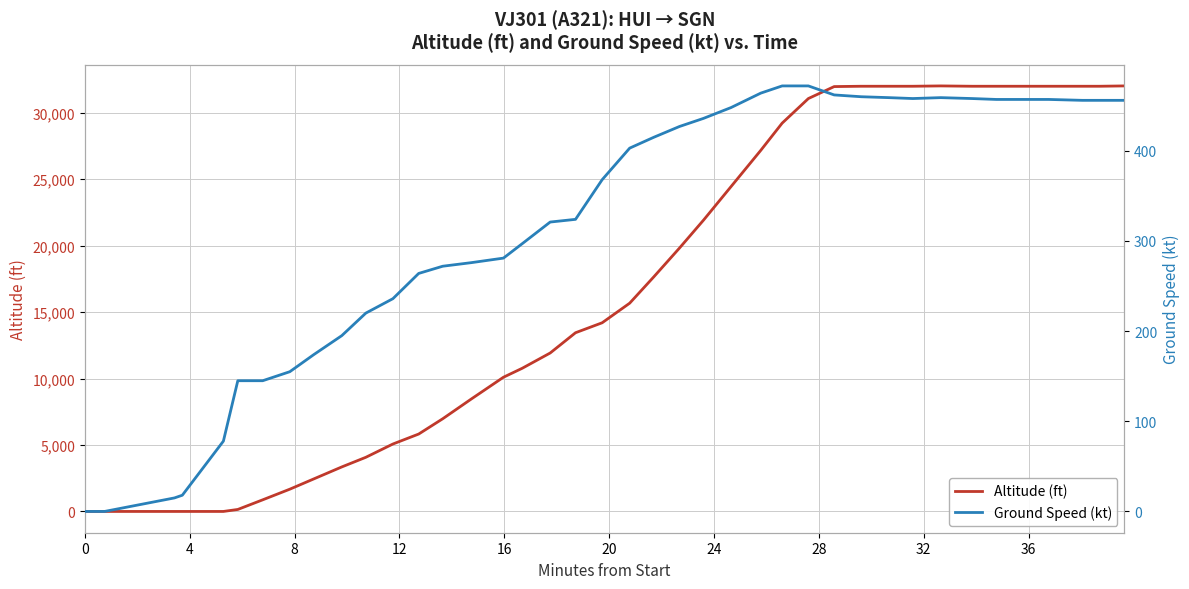

How many data points in Altitude (ft) are less than 15675?

20